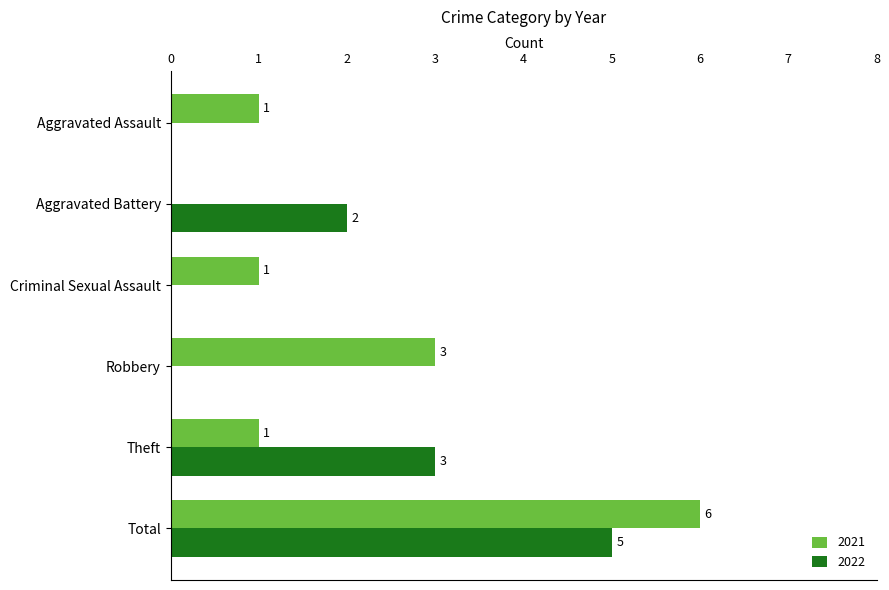

Is it true that 2022 equals 3 at Theft?

True